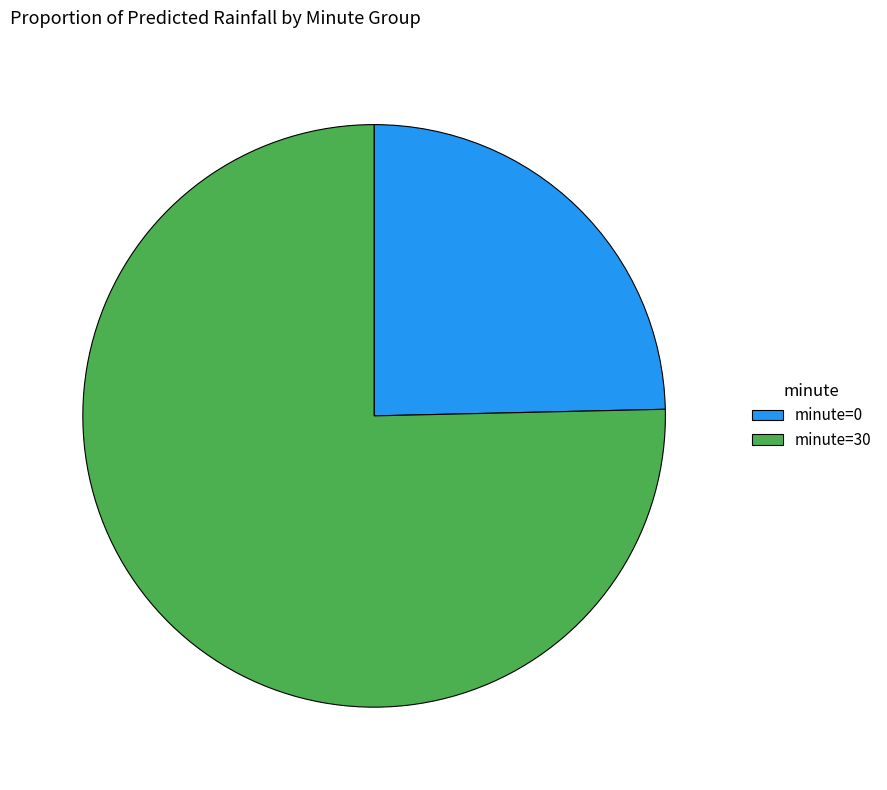

Rank the categories by value from highest to lowest.

minute=30, minute=0